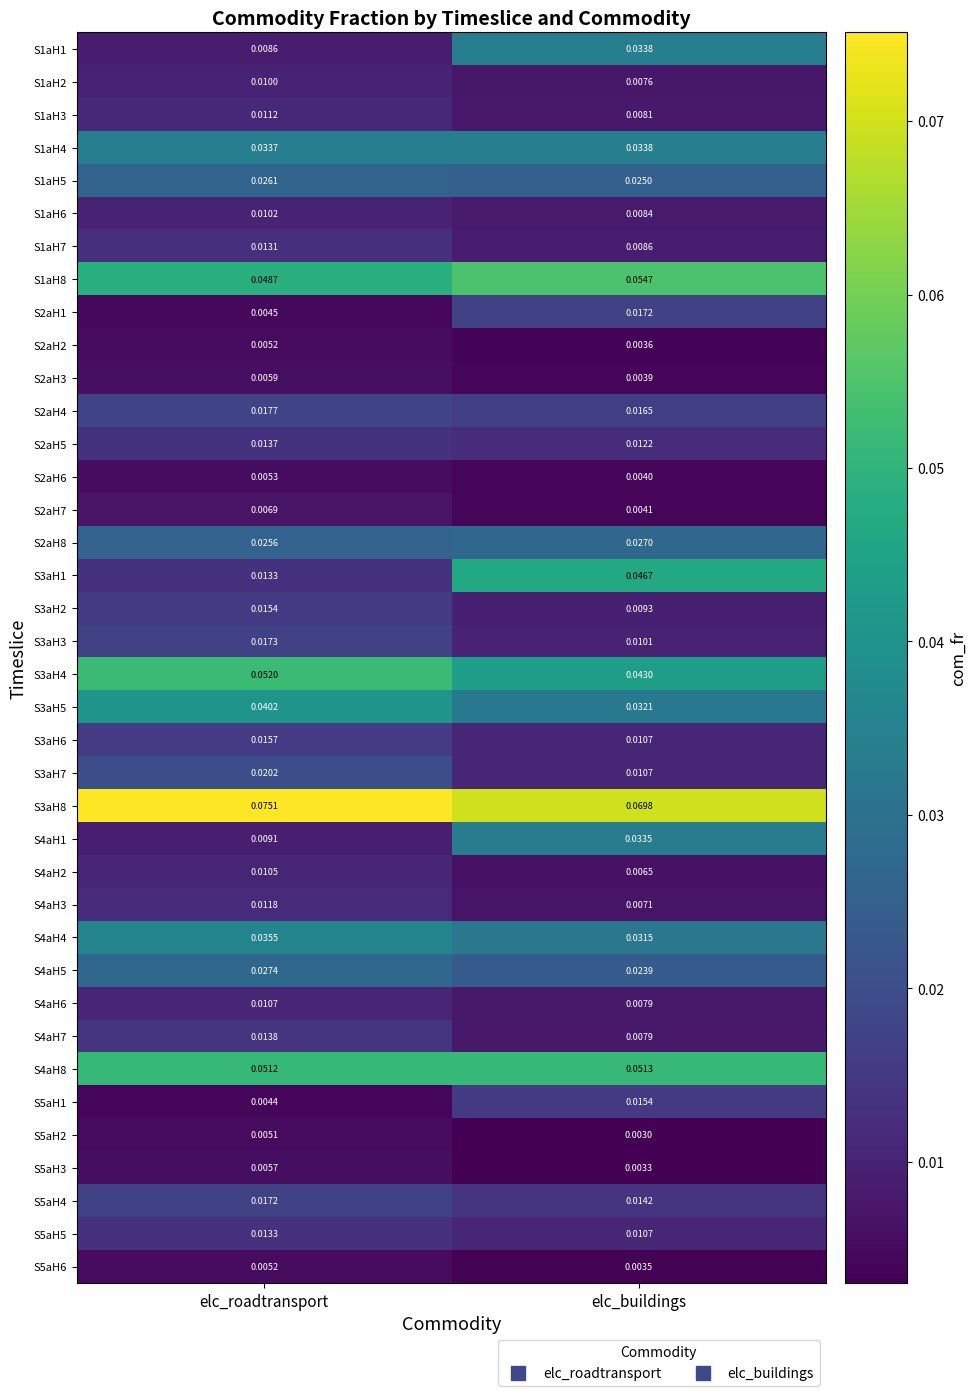

At which label does S2aH6 reach its peak?

elc_roadtransport